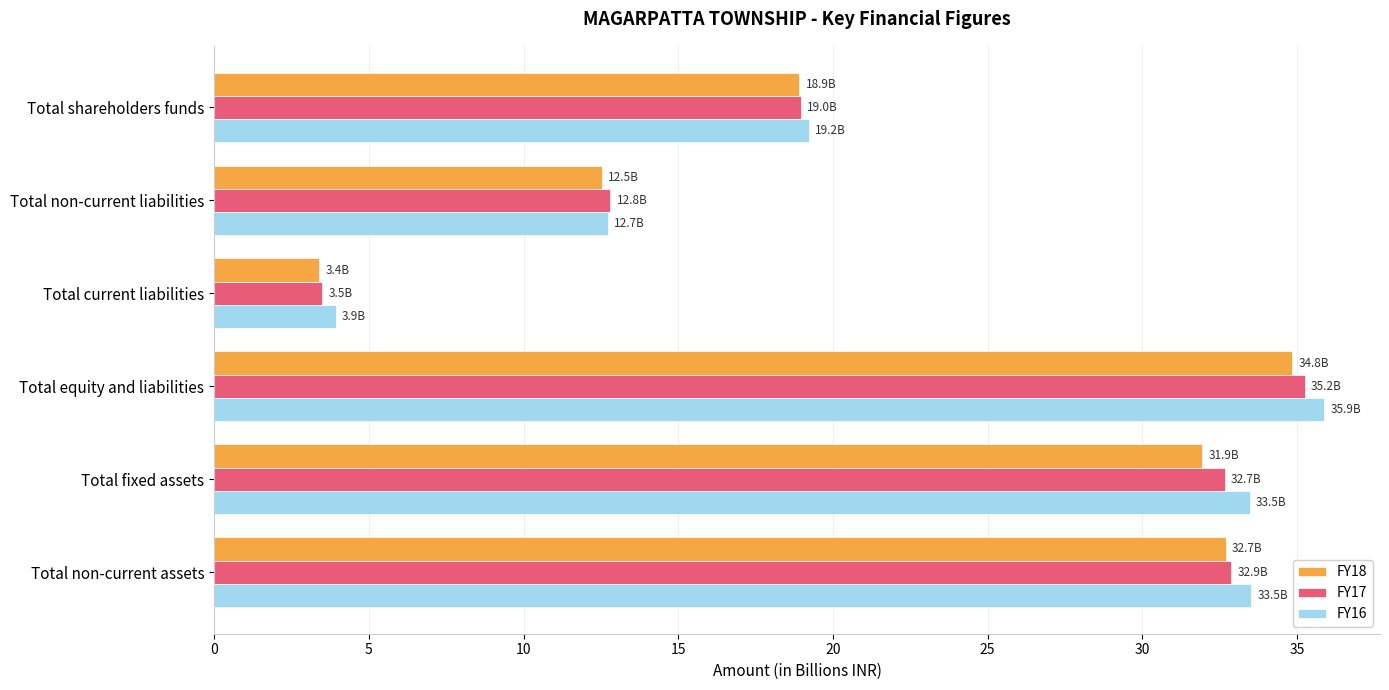

What is the greatest value displayed?

35.9